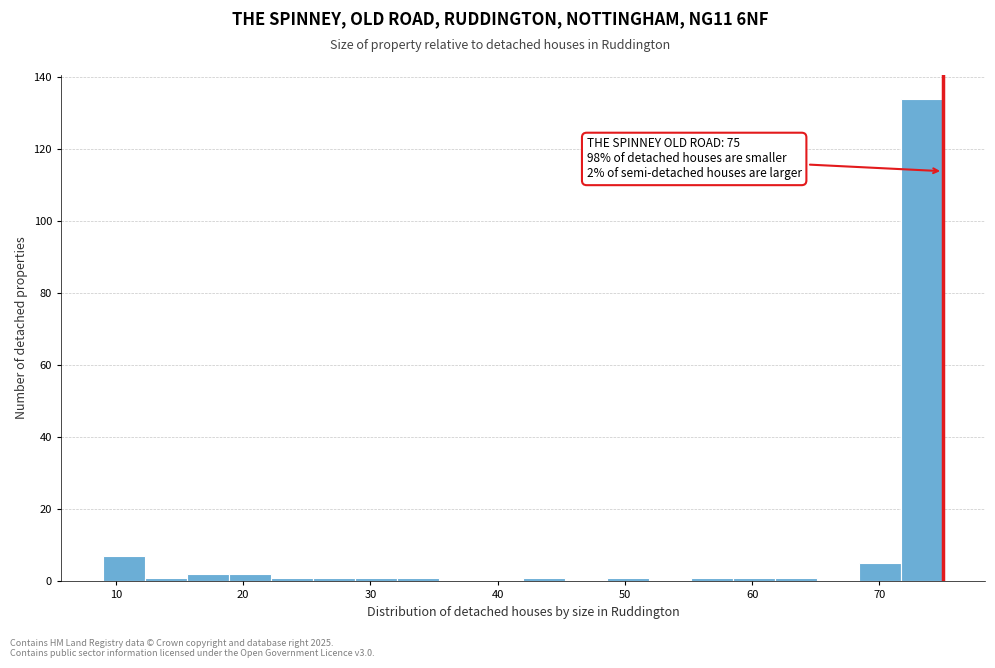

Around what value on the x-axis is the tallest bar? Give the approximate position of its centre, as read against the axis.

73